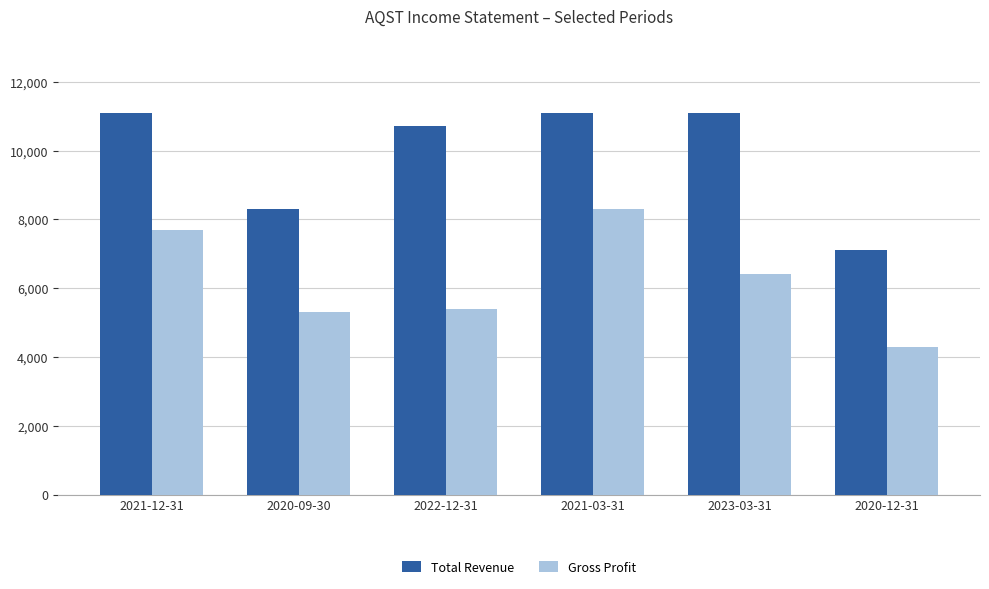

What is the label of the 4th bar from the left?

2021-03-31